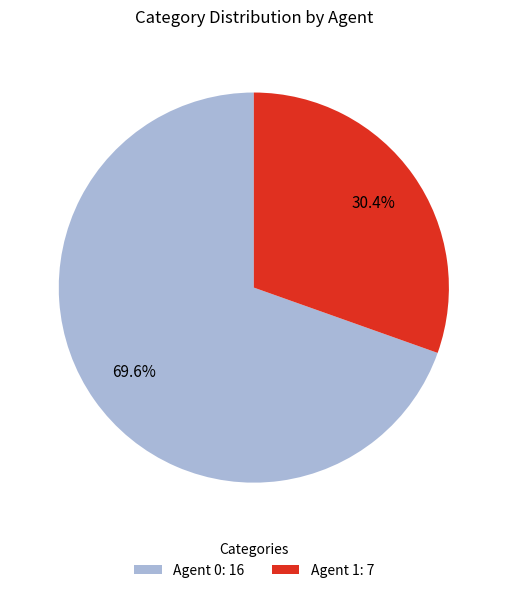

Approximately how many times larger is the value at Agent 0: 16 compared to Agent 1: 7?

2.3